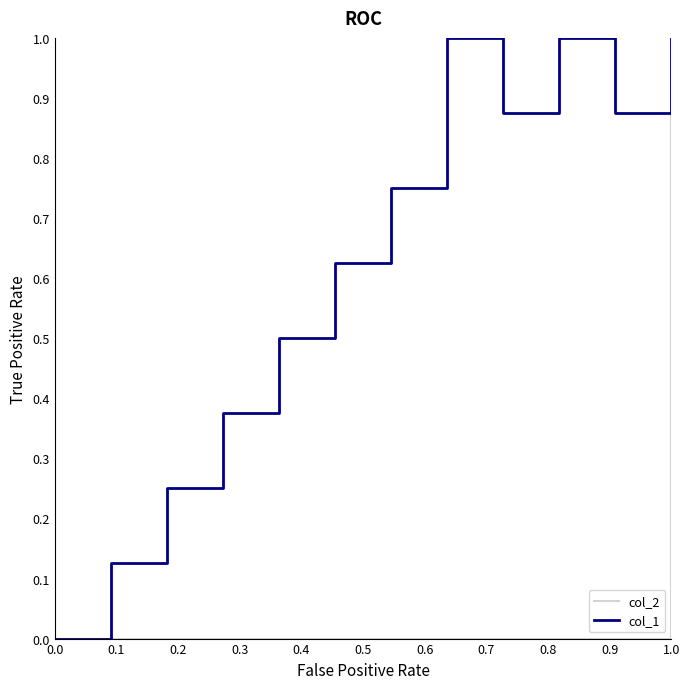

True or false: col_1 has a value of 1.4 at 1.0.

False